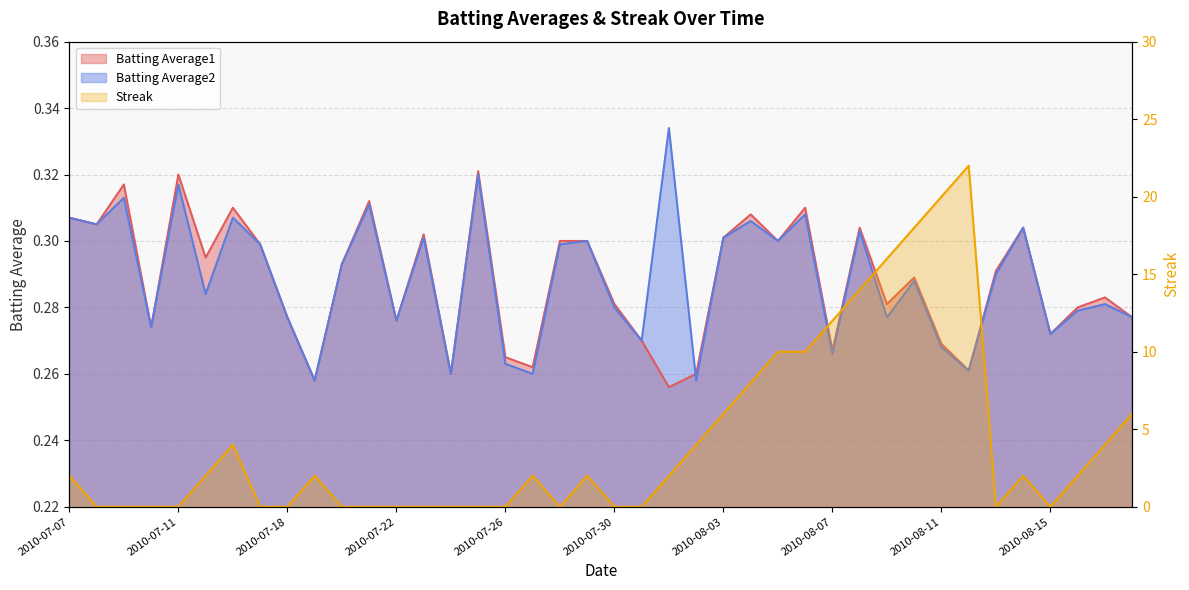

Count the Batting Average2 values in the range 0 to 1.

40